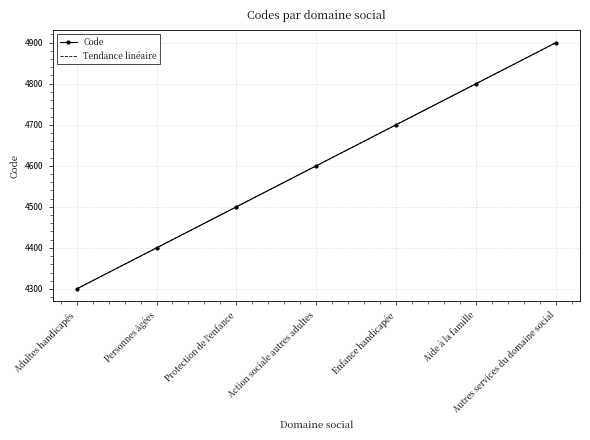

At which label does the data first exceed 4600?

Enfance handicapée